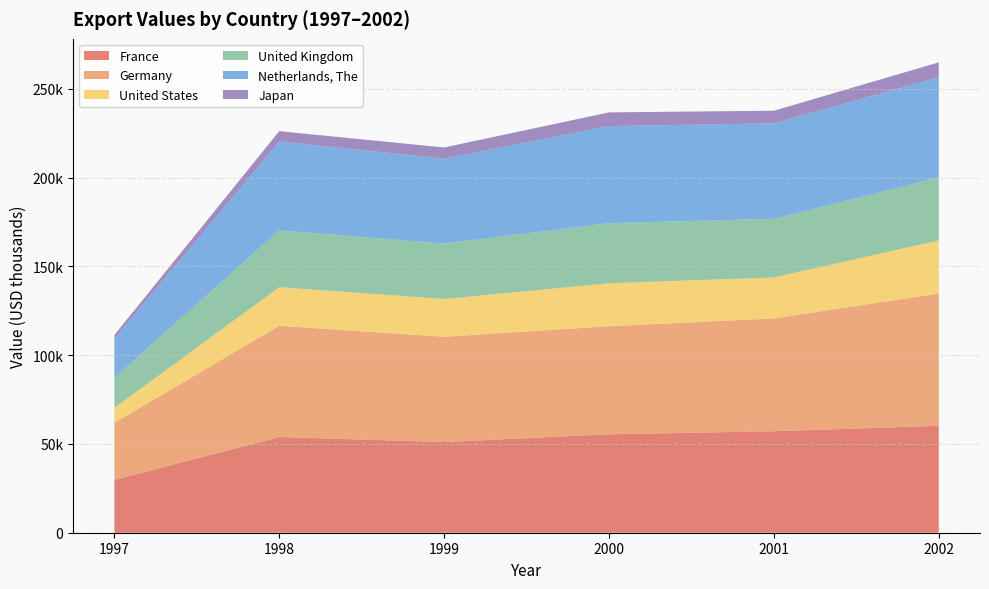

Reading left to right, transcribe all the data shown in this chart.

France: 1997=29774.7	1998=53908.2	1999=51095.4	2000=55459.3	2001=57178.8	2002=60233.2
Germany: 1997=32167.4	1998=62667.0	1999=59299.5	2000=60870.5	2001=63577.5	2002=74543.8
United States: 1997=8370.1	1998=21759.0	1999=21298.7	2000=24205.6	2001=23092.8	2002=29872.0
United Kingdom: 1997=16979.2	1998=32074.3	1999=31233.8	2000=33909.3	2001=33035.1	2002=35486.3
Netherlands, The: 1997=22074.5	1998=50034.0	1999=47842.6	2000=54650.7	2001=53784.2	2002=56495.7
Japan: 1997=2029.3	1998=5793.1	1999=6284.7	2000=7726.6	2001=7093.2	2002=8373.1